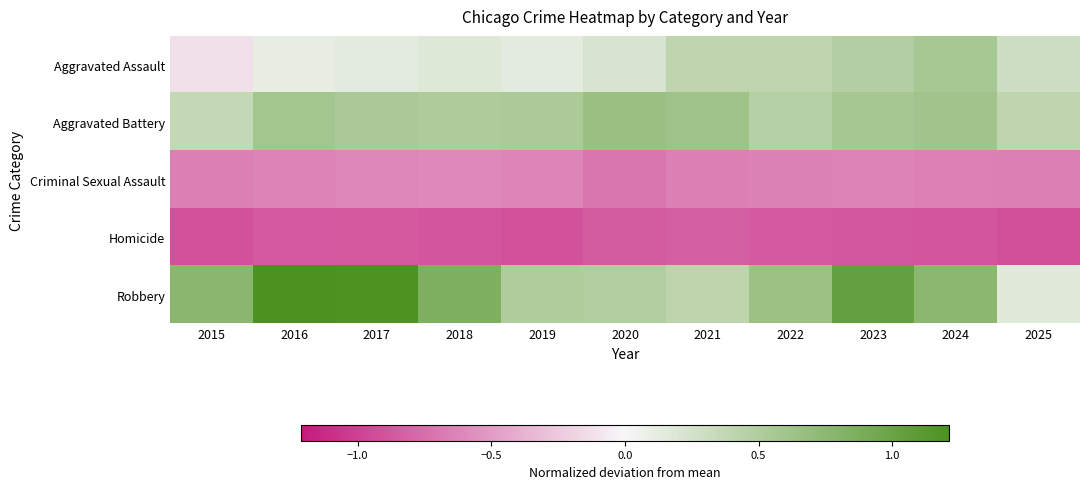

What is the difference between the highest and lowest values at 2024?

1.6